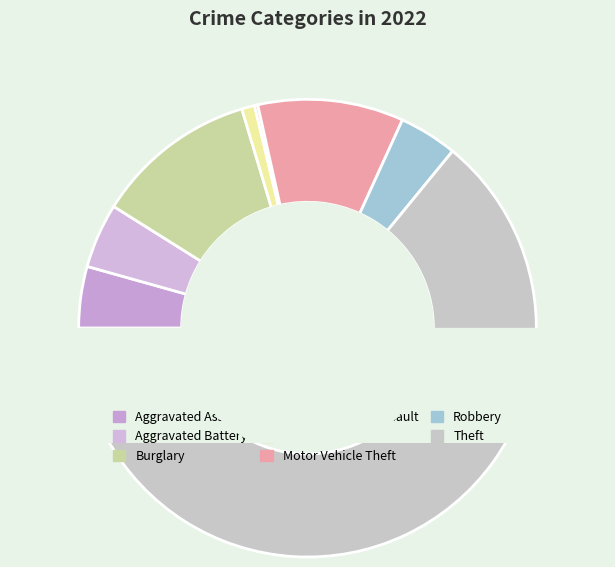

To the nearest percent, what percentage of the pie is Theft?

64%